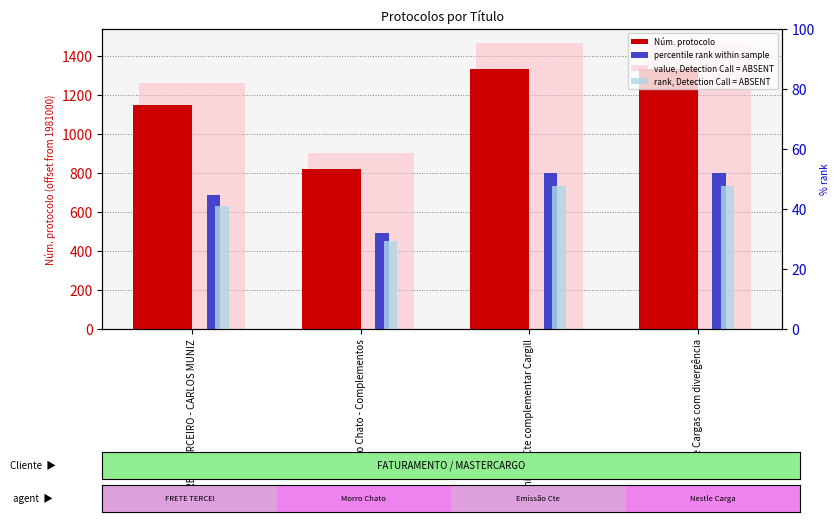

What position from the right is Nestle Cargas com divergência?

1